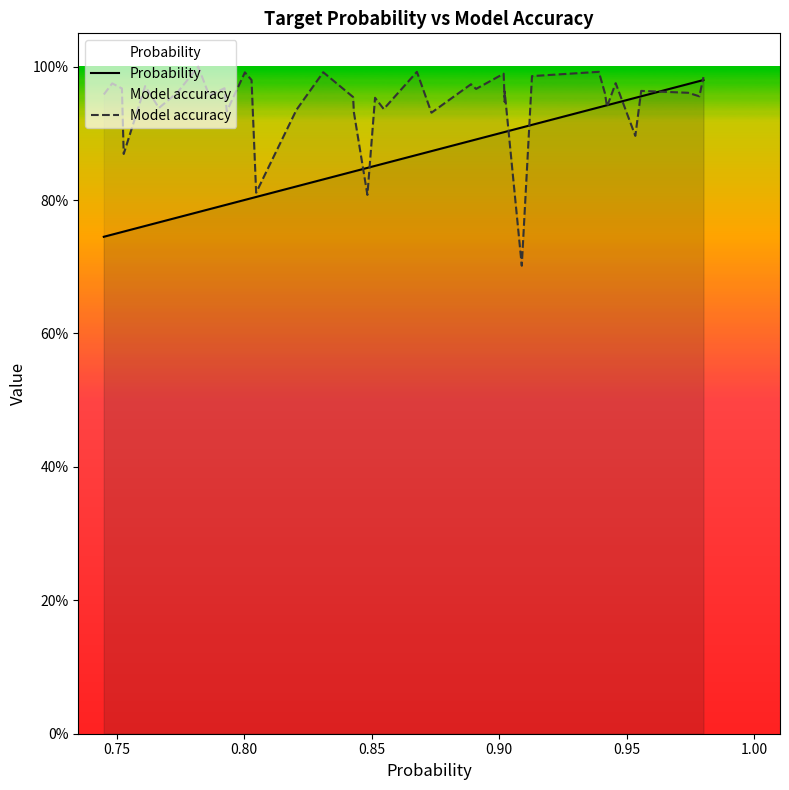

What is the minimum value shown in the chart?

0.7